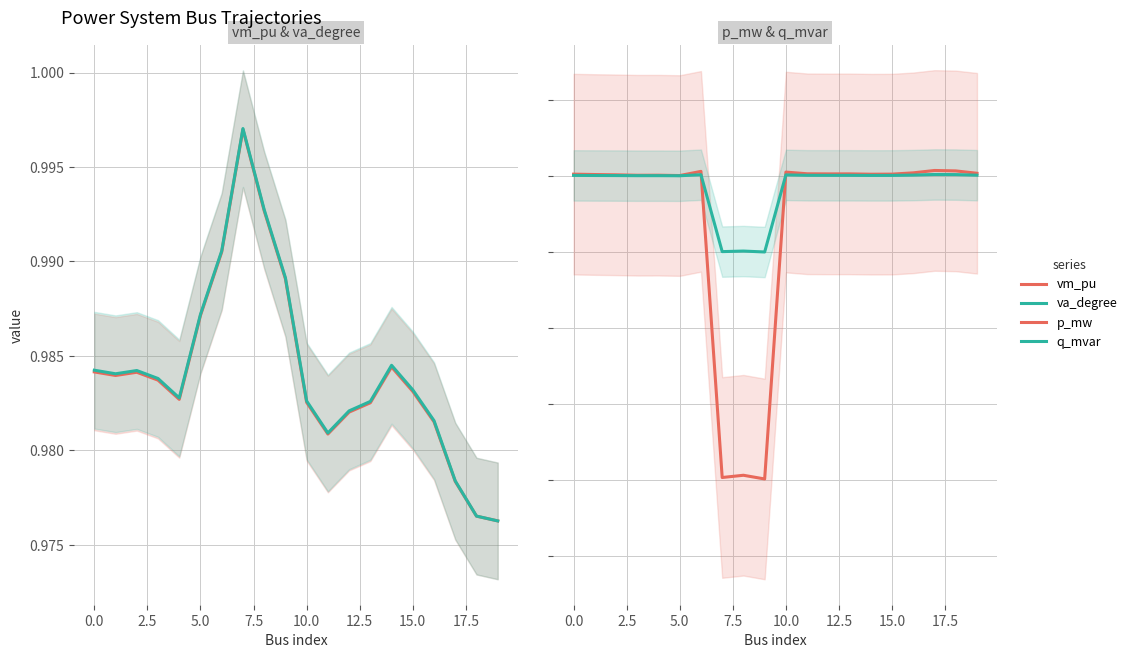

What is the difference between the highest and lowest values at 19?

1.0